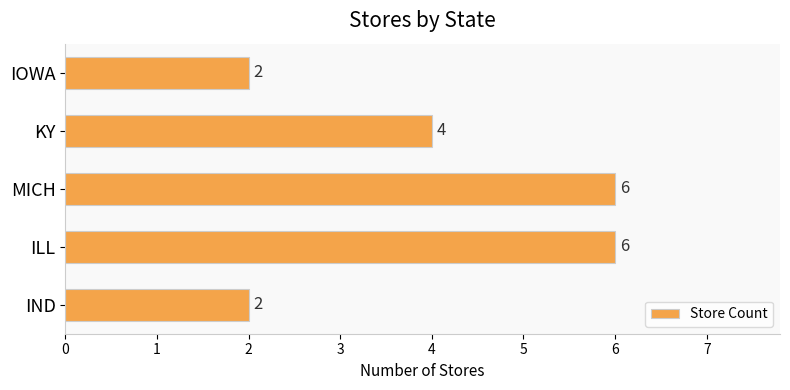

What is the approximate value at MICH?

6